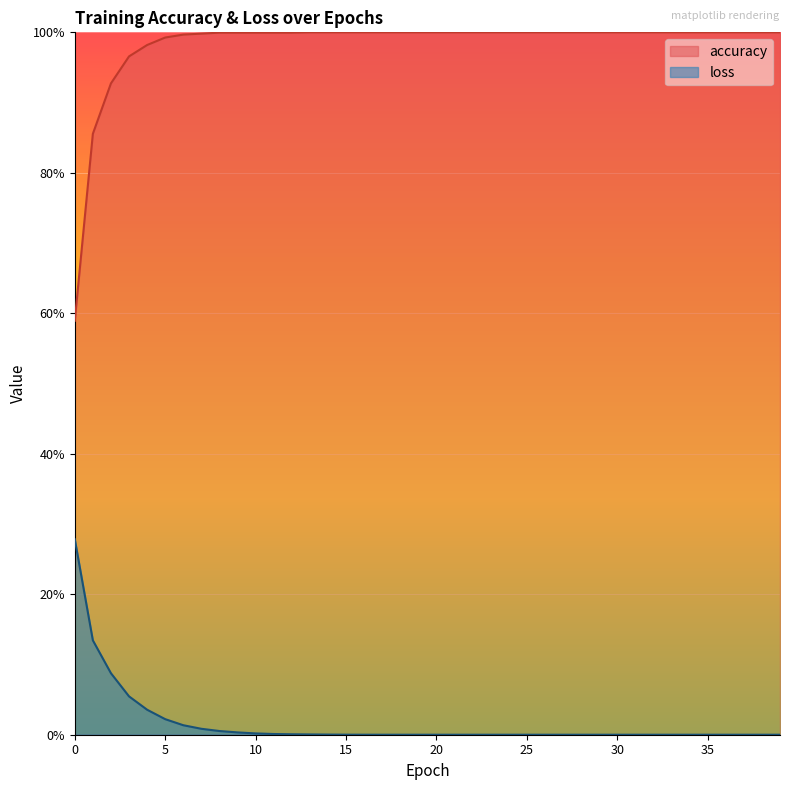

Is the value of loss at 19 greater than the value of accuracy at 5?

No